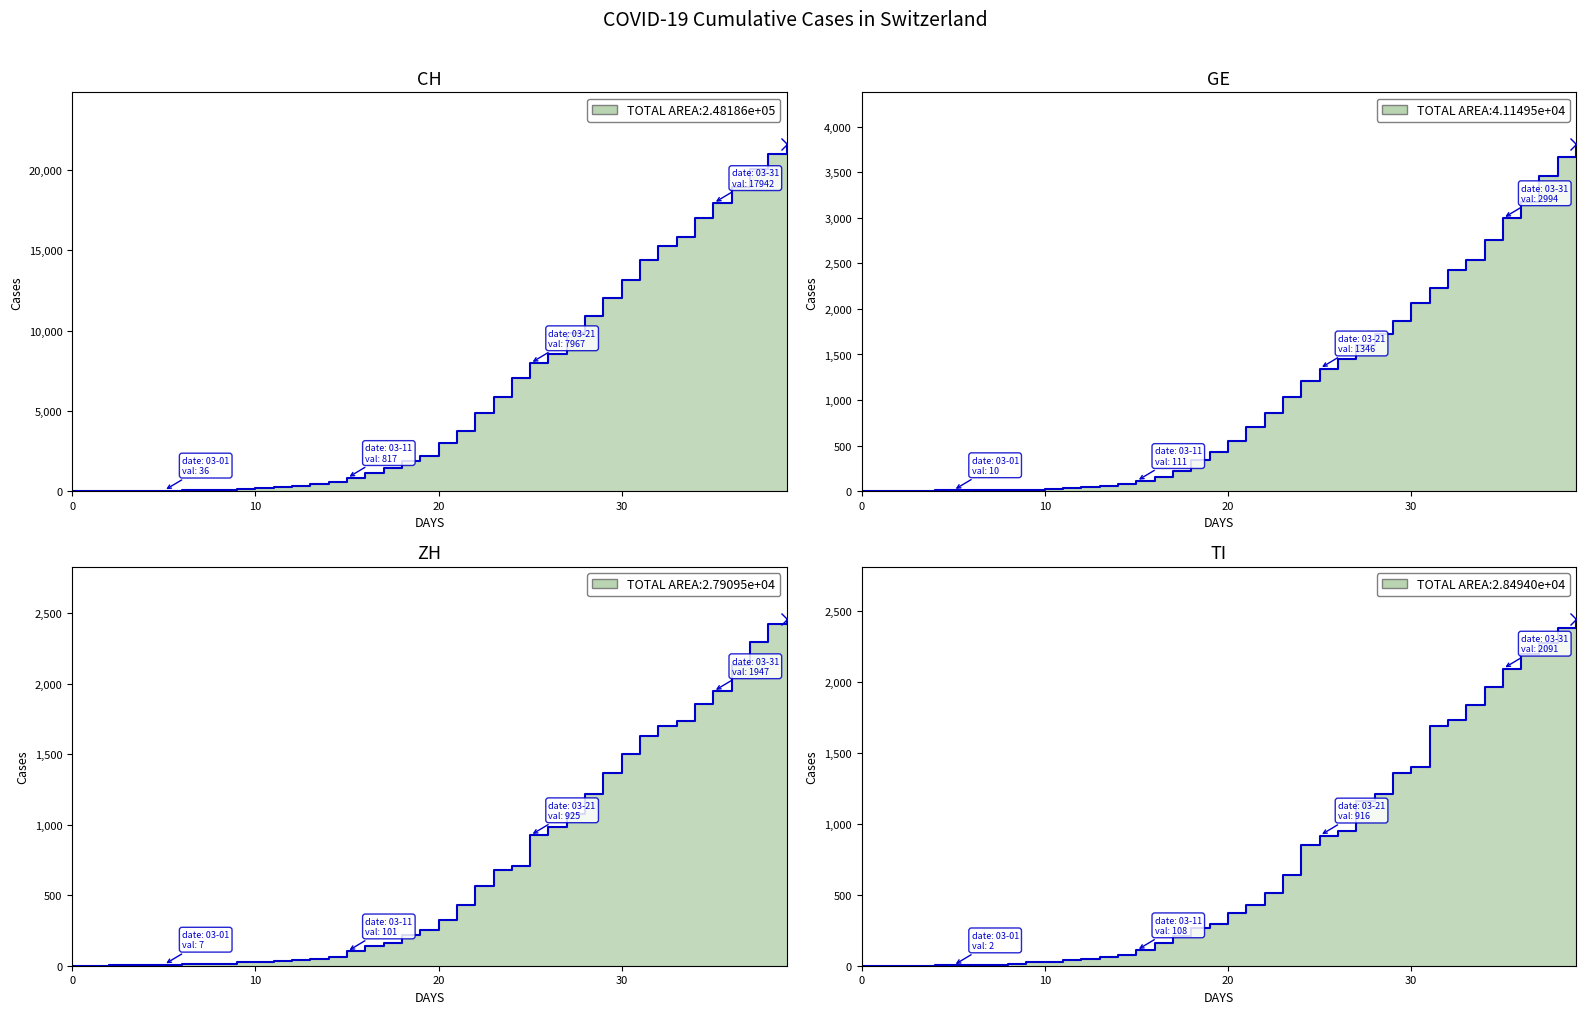

Is it true that ZH equals 1733 at 33?

True